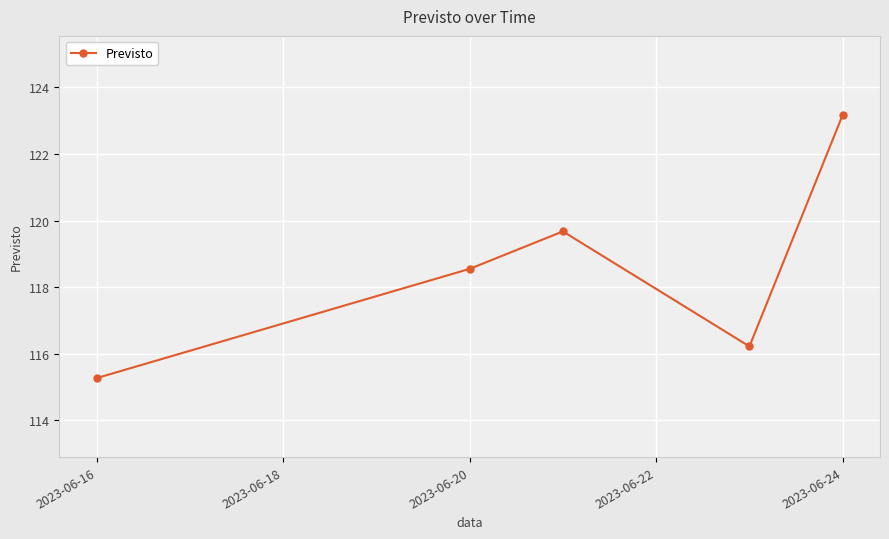

What is the smallest value displayed?

115.3